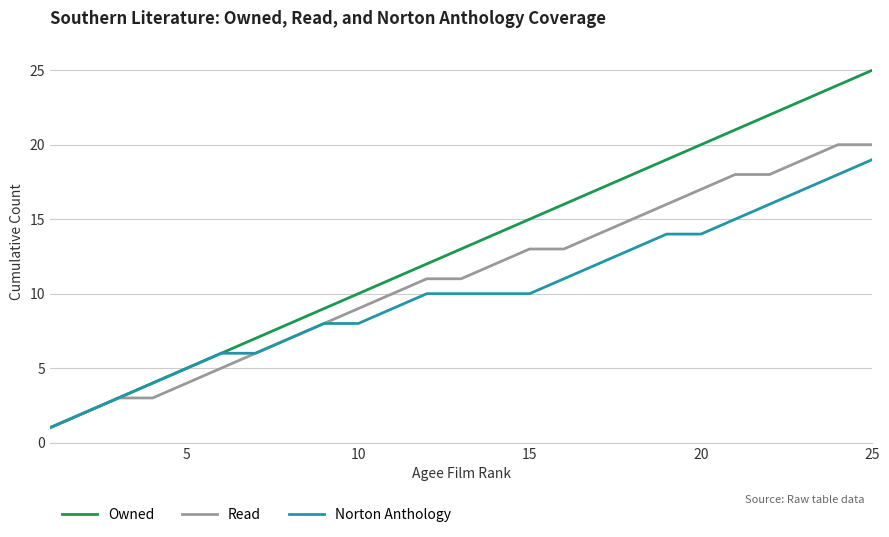

Rank the series by their average value, from highest to lowest.

Owned, Read, Norton Anthology